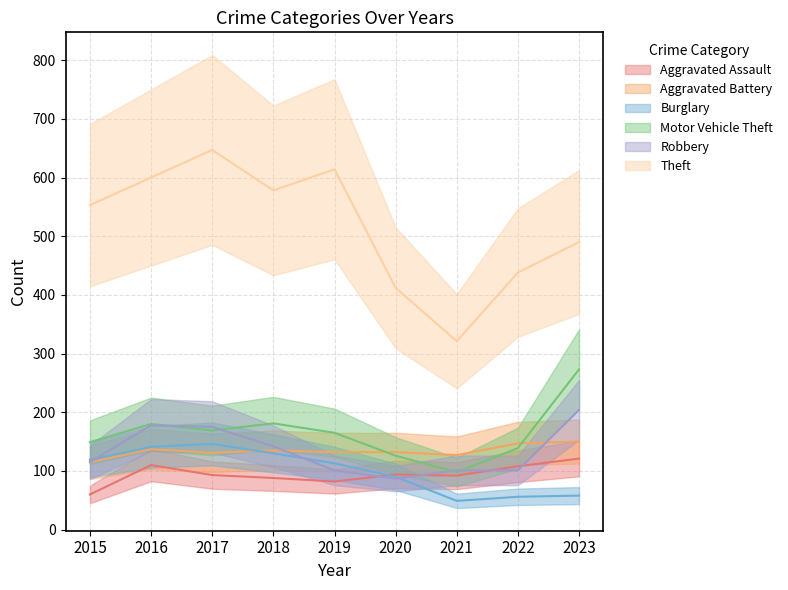

What is the difference between the highest and lowest values at 2023?

432